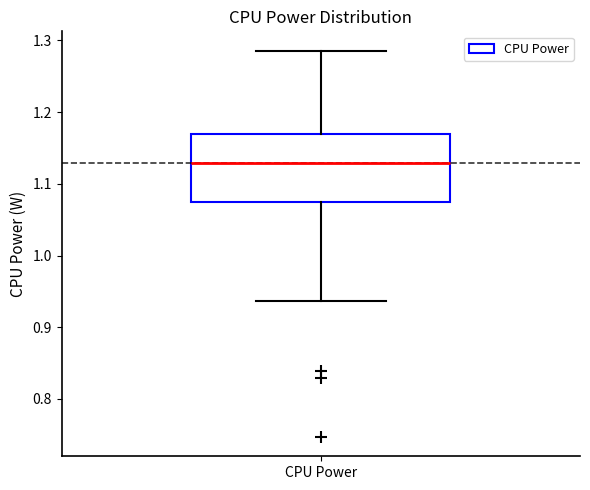

Read this box plot against the y-axis: the position of the median line, the range covered by the box, and the ends of both whiskers. The values are not printed on the chart, so give them approximately, as read against the axis.

median 1.13, box 1.07 to 1.17, whiskers 0.94 to 1.29